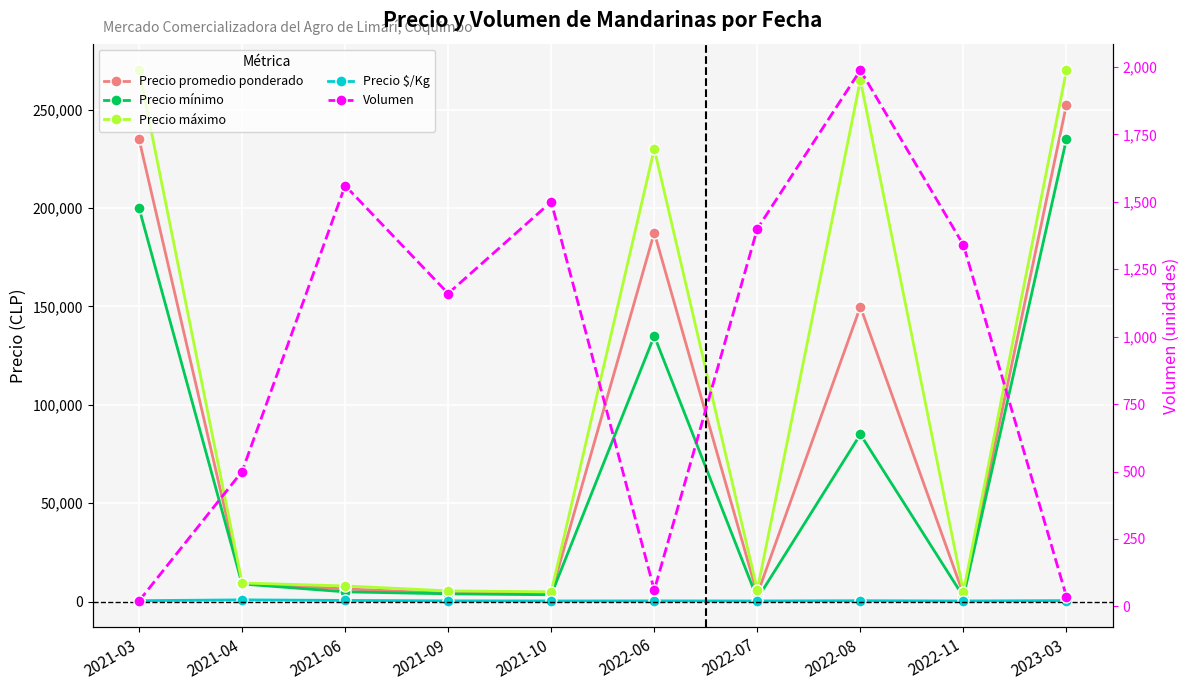

The value of Volumen at 2021-09 is 1160. True or false?

True